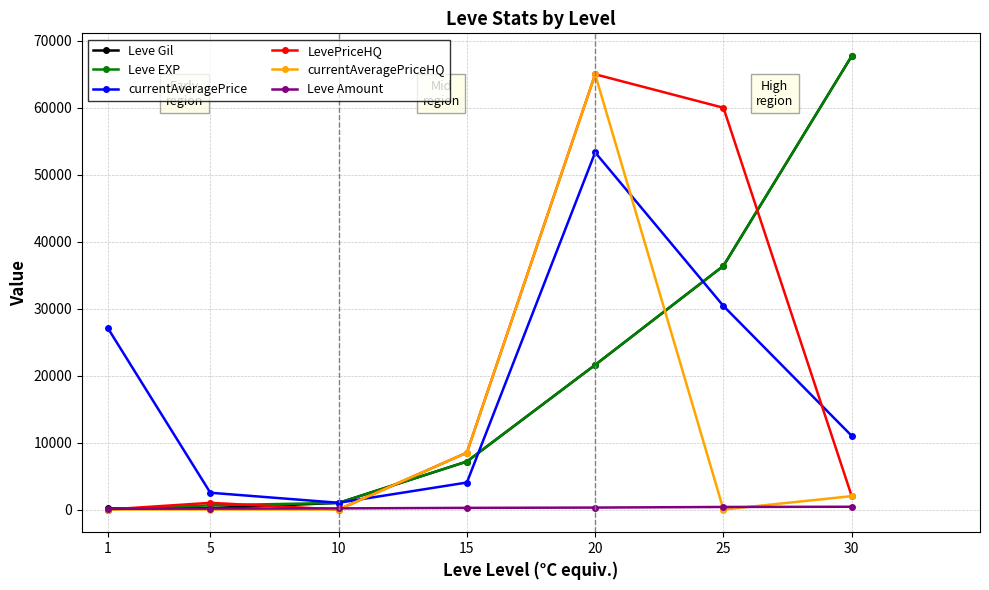

True or false: currentAveragePrice and currentAveragePriceHQ cross at least once.

True